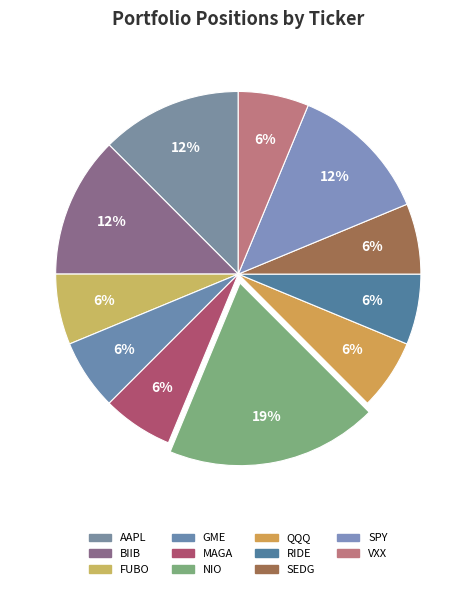

Does BIIB account for over 50% of the chart?

No